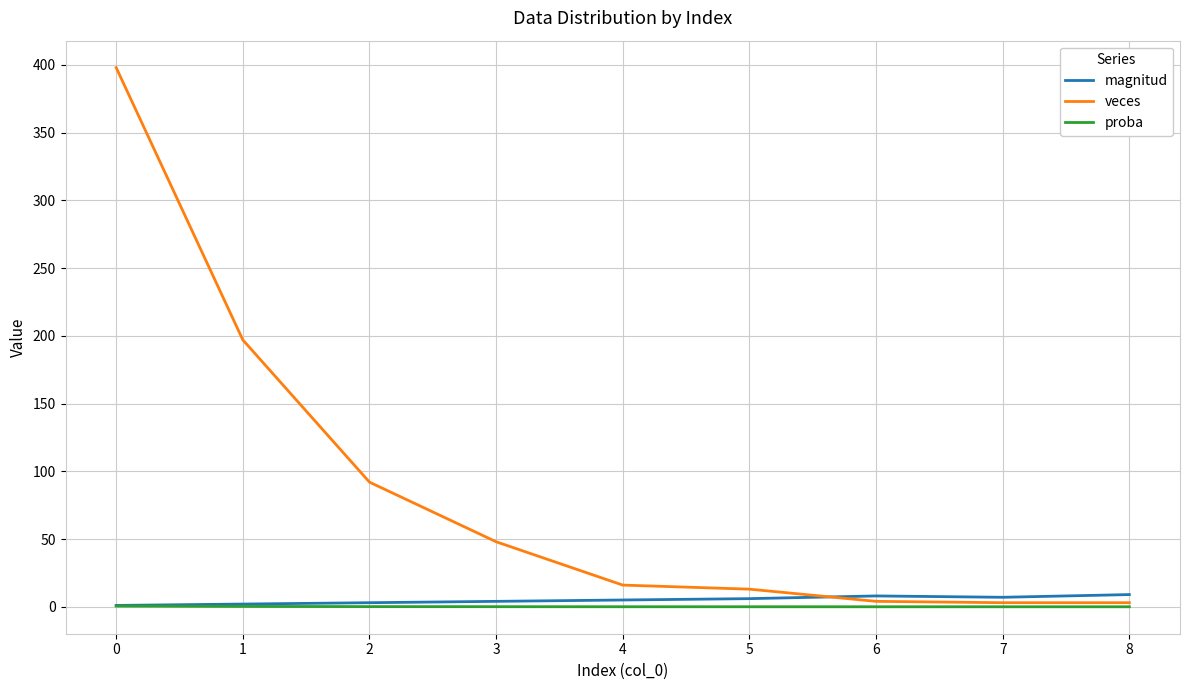

True or false: veces and magnitud cross at least once.

True